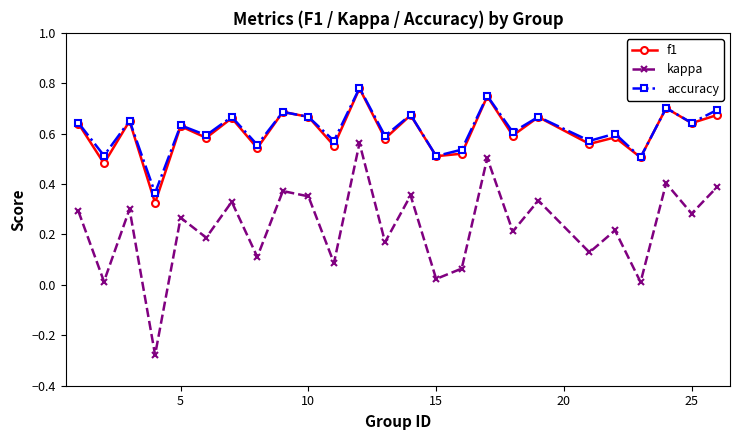

True or false: kappa and accuracy intersect in this chart.

False